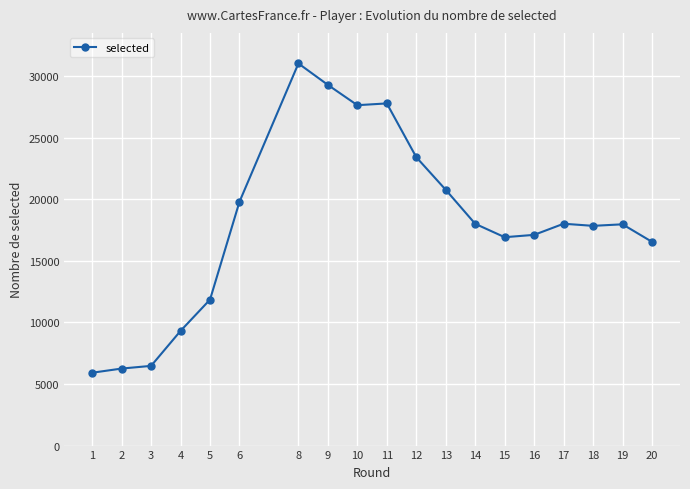

What is the sum of the values at 16 and 15?

34036